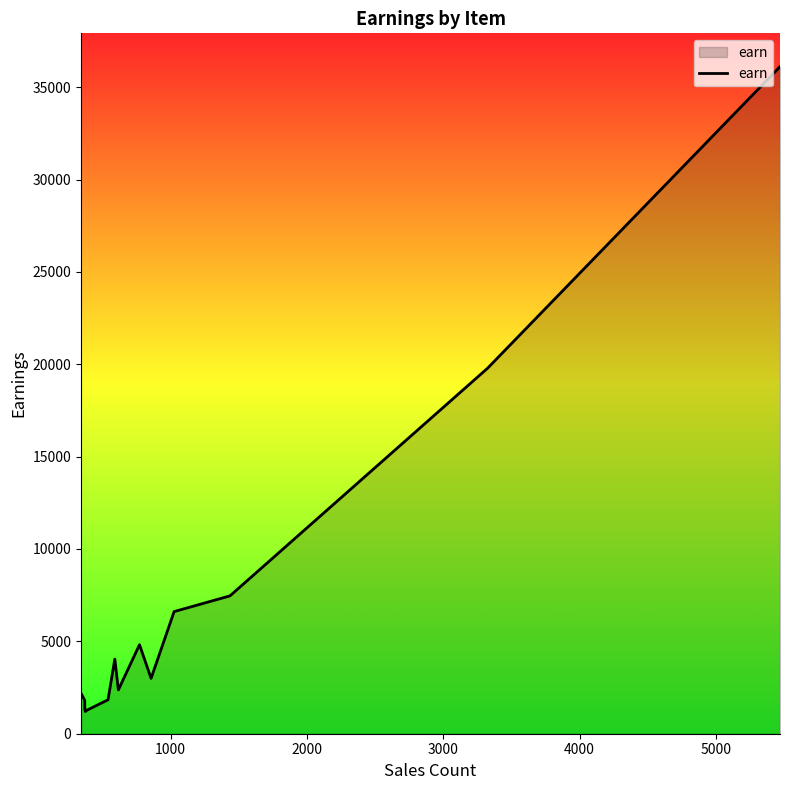

What is the minimum value shown in the chart?

1196.8